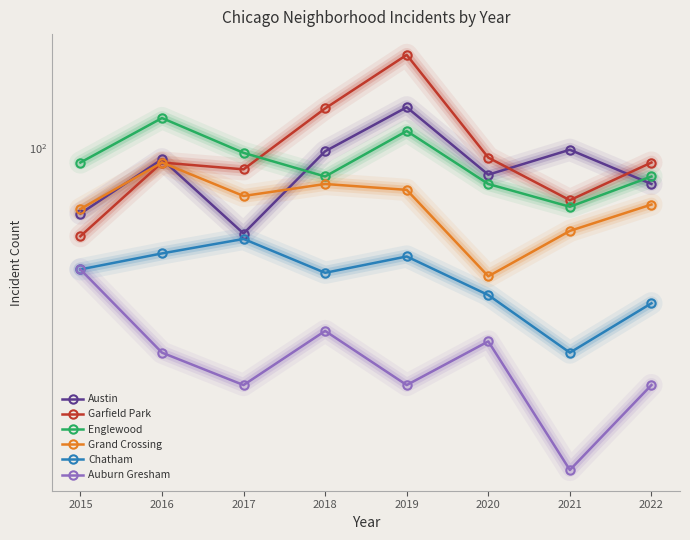

What is the spread (max minus min) of values at 2015?

46